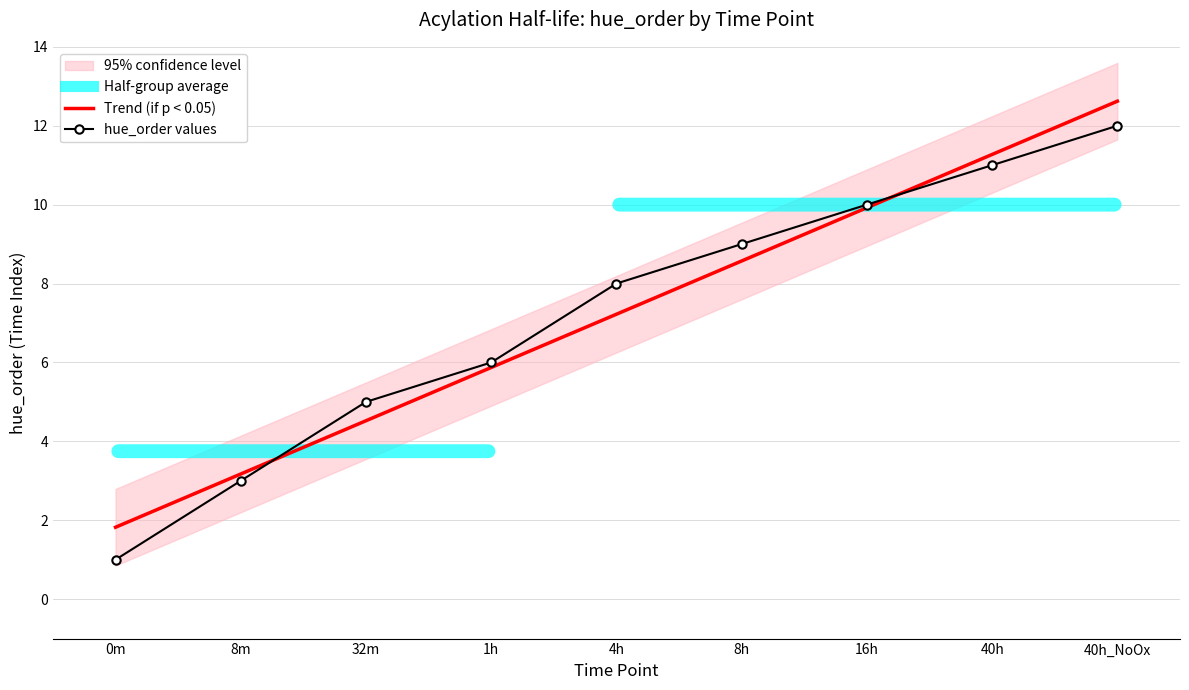

What position from the left is 8m?

2